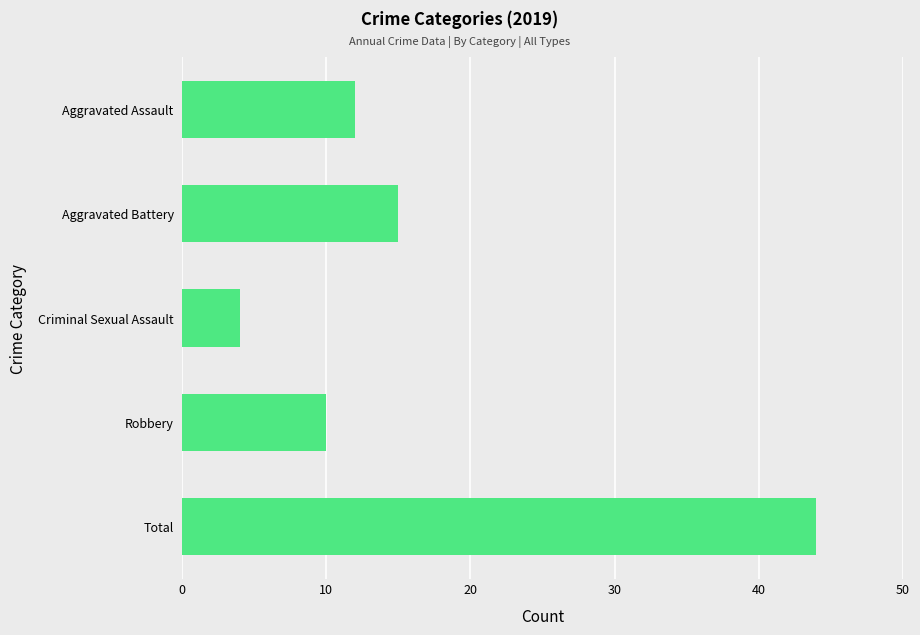

Where is the data nearest to the value 24?

Aggravated Battery